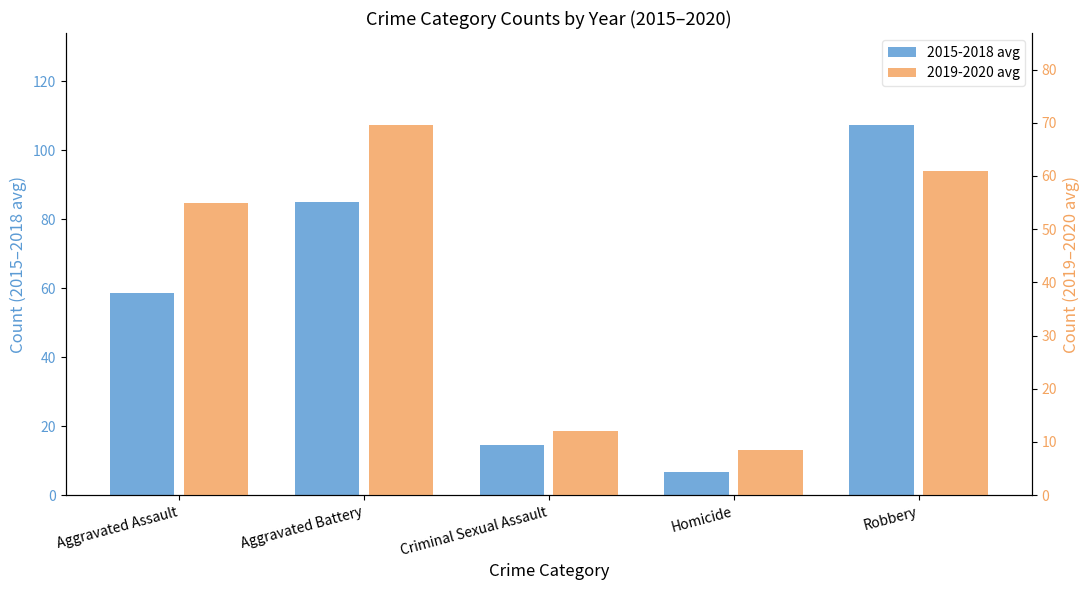

At which category does the chart reach its peak across all series?

Robbery